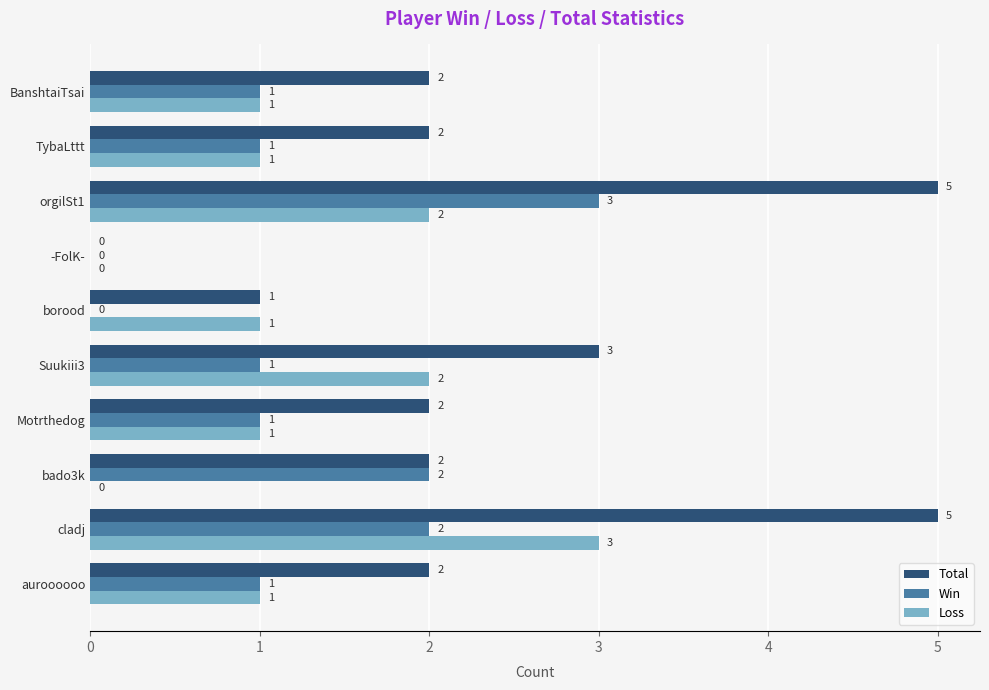

How many categories are shown in the chart?

10